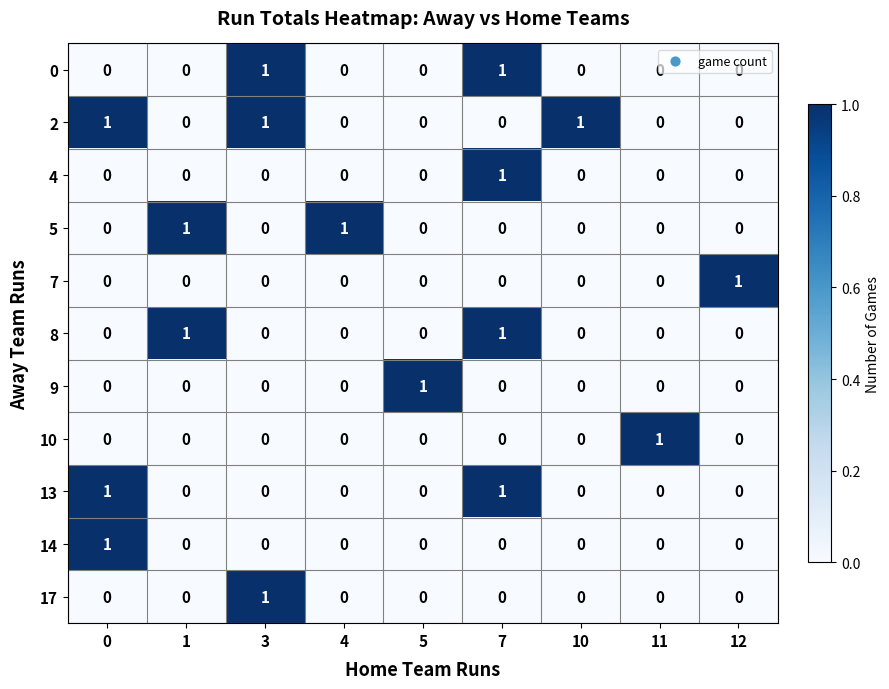

At how many categories does at least one series exceed 0?

9